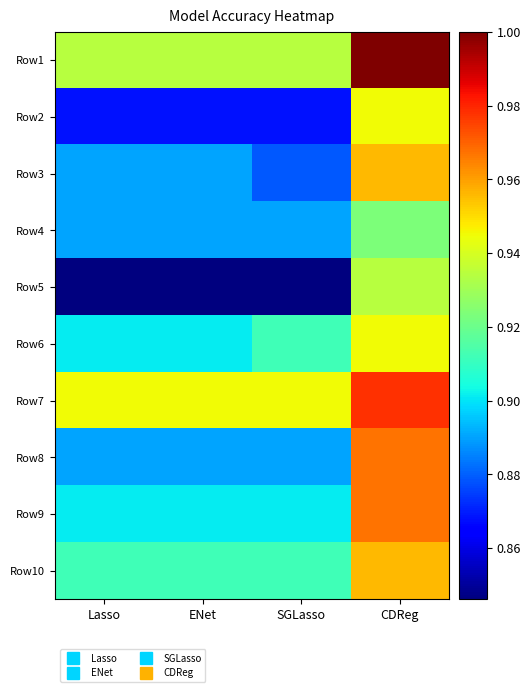

At how many categories does at least one series exceed 0?

4